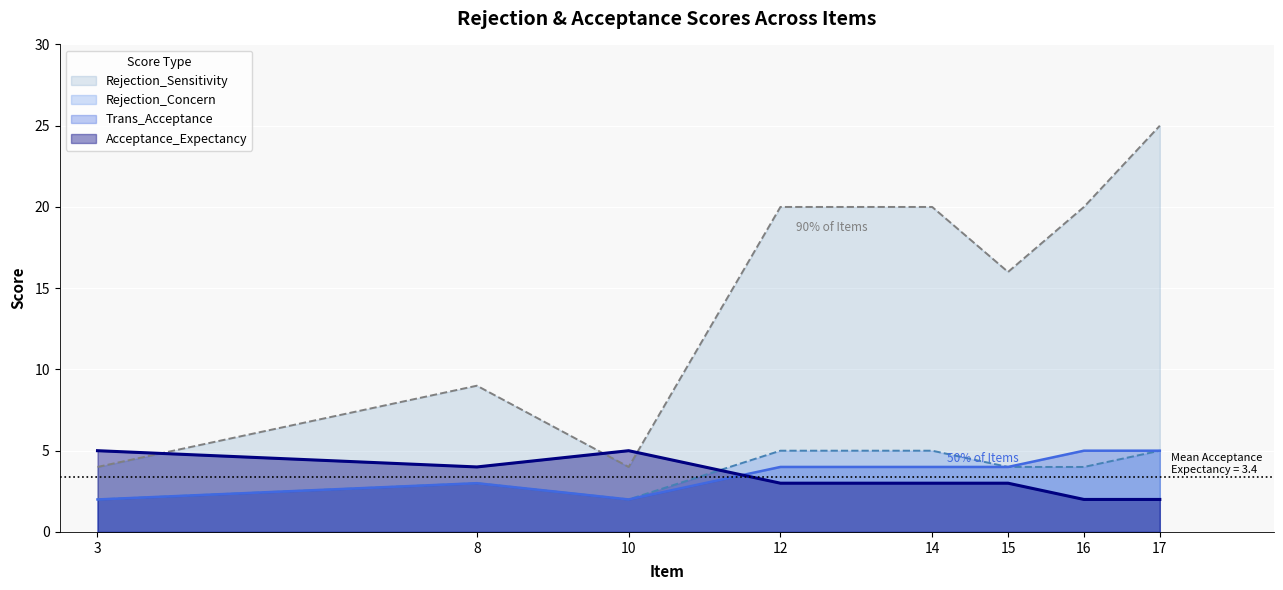

Count the number of categories in the chart.

8